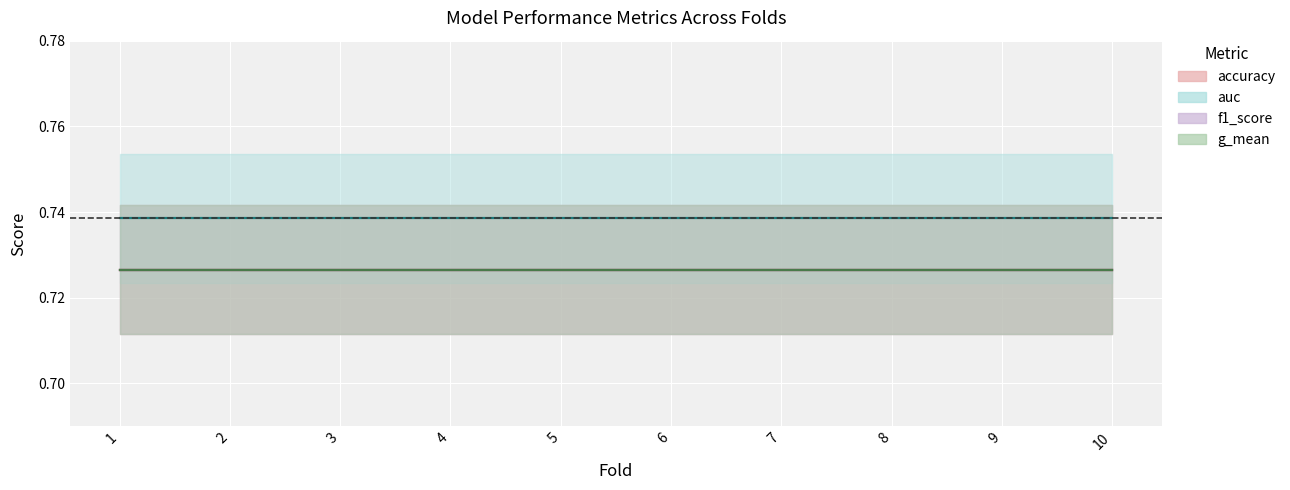

List the labels in order of f1_score value, smallest first.

1, 2, 3, 4, 5, 6, 7, 8, 9, 10